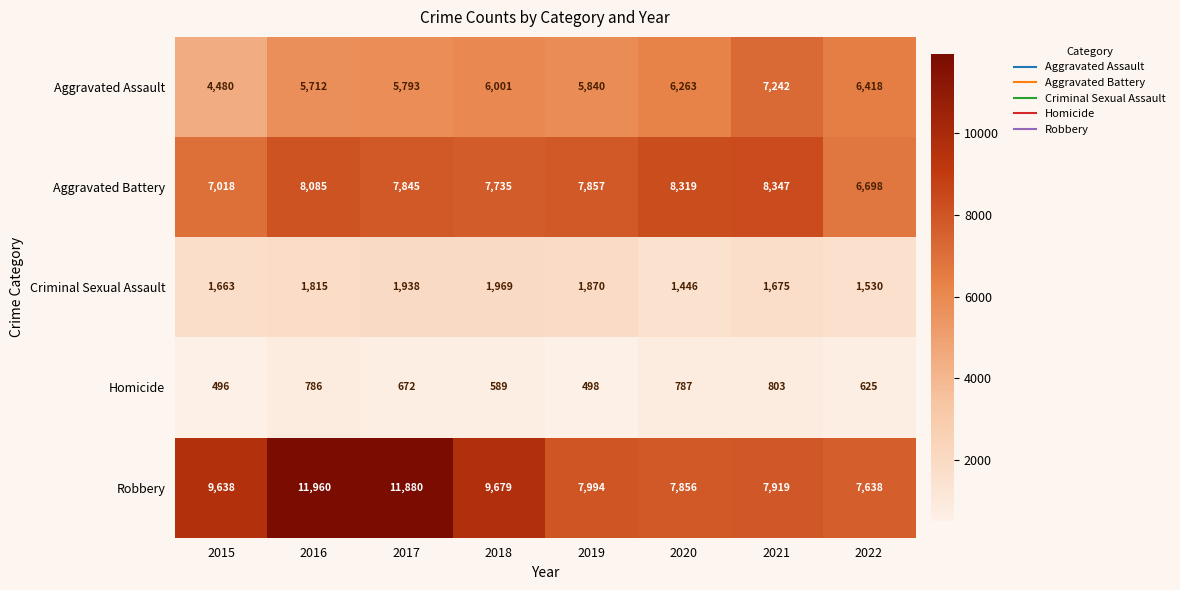

Is it true that Robbery equals 3785 at 2020?

False